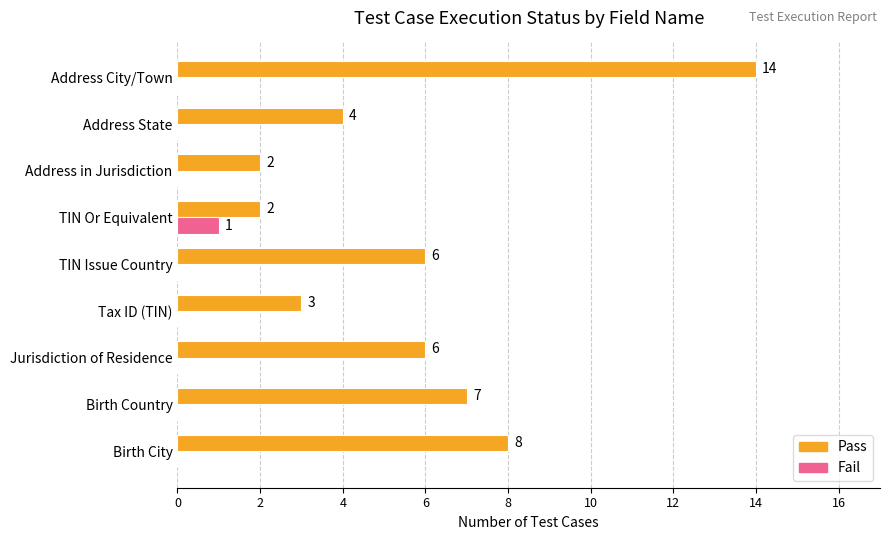

True or false: Fail has a value of 1 at TIN Or Equivalent.

True